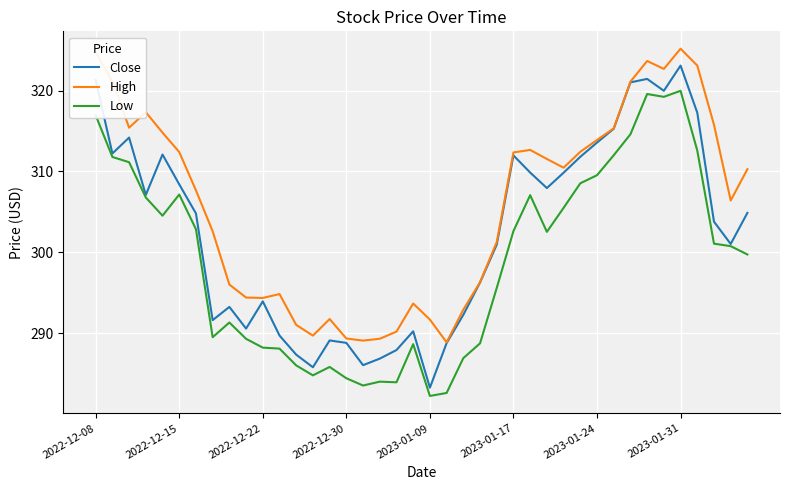

What is the maximum value shown in the chart?

325.2